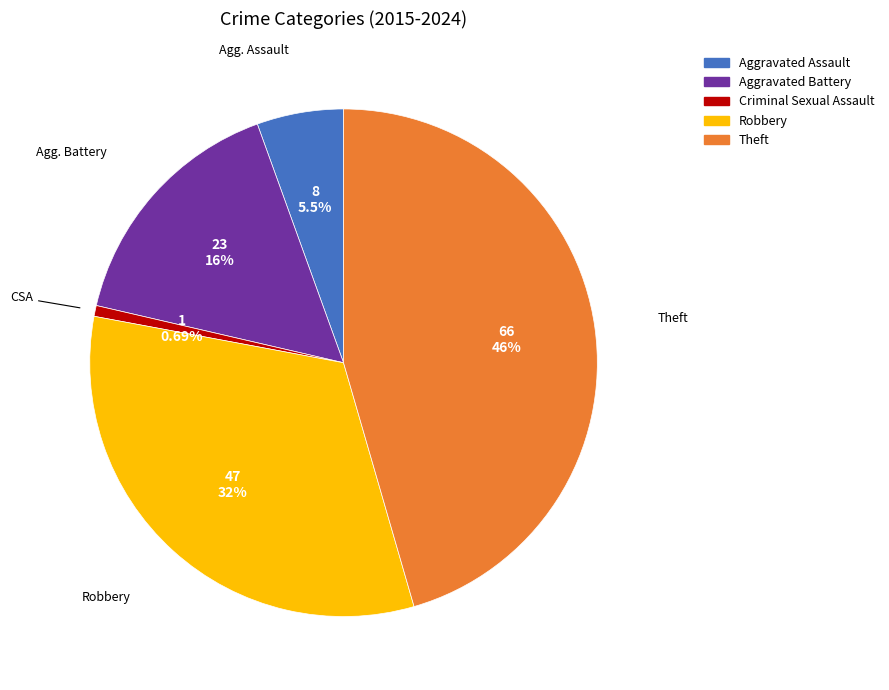

Combined, do Aggravated Assault and Aggravated Battery account for over 50%?

No